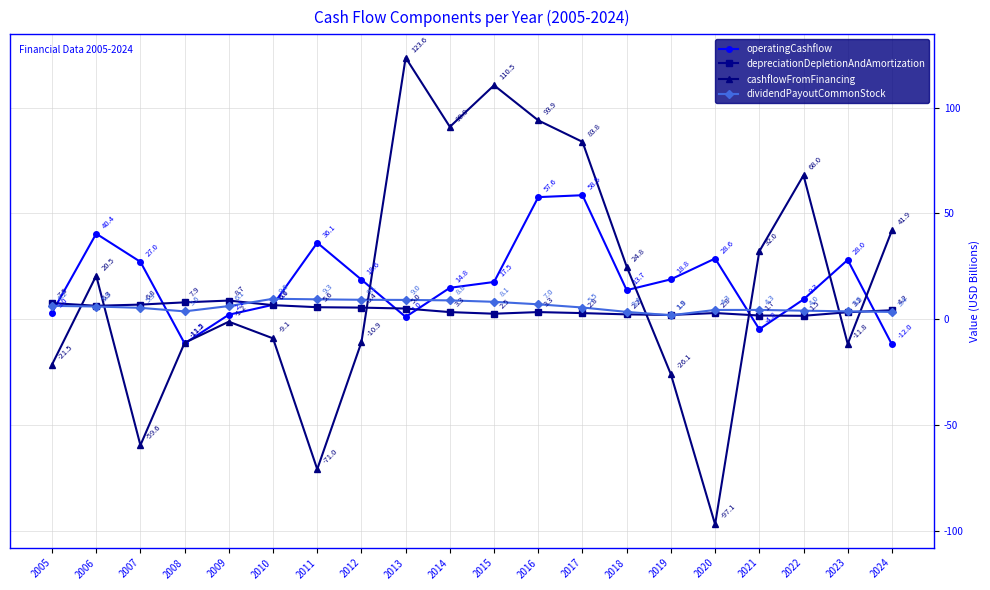

What is the difference between the second highest and second lowest values in the cashflowFromFinancing series?

181.5